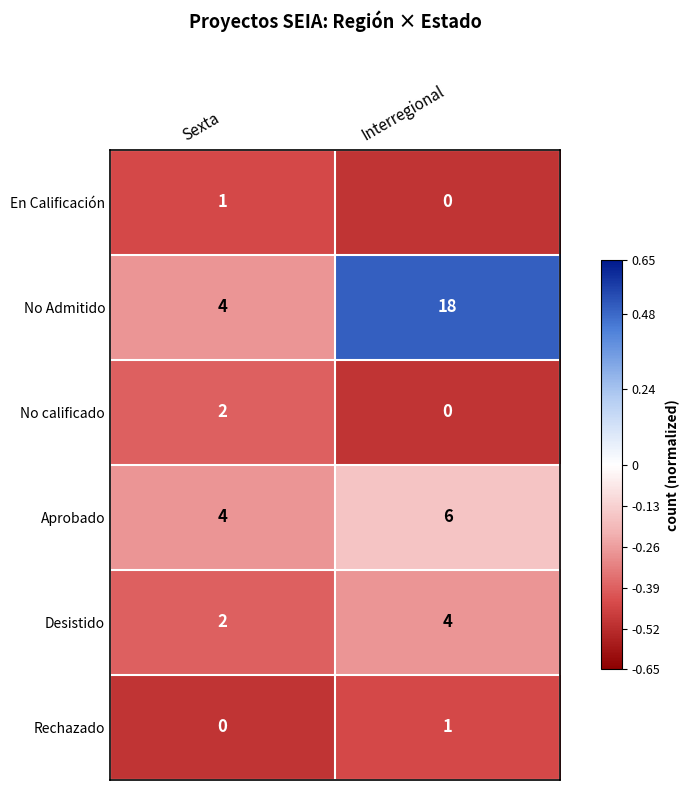

Rank the categories by Desistido value from lowest to highest.

Sexta, Interregional